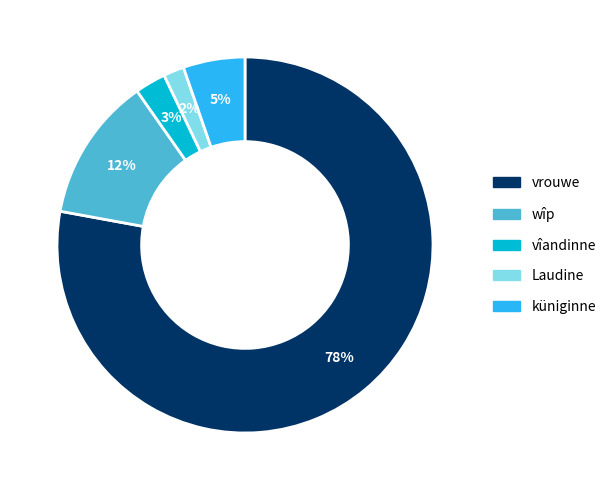

Count the number of slices in the pie.

5